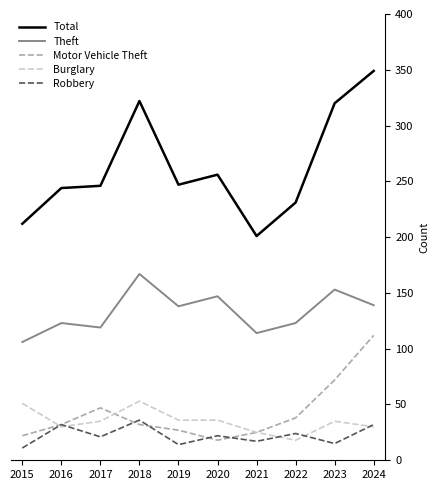

The Total series shows 231 at 2022. True or false?

True